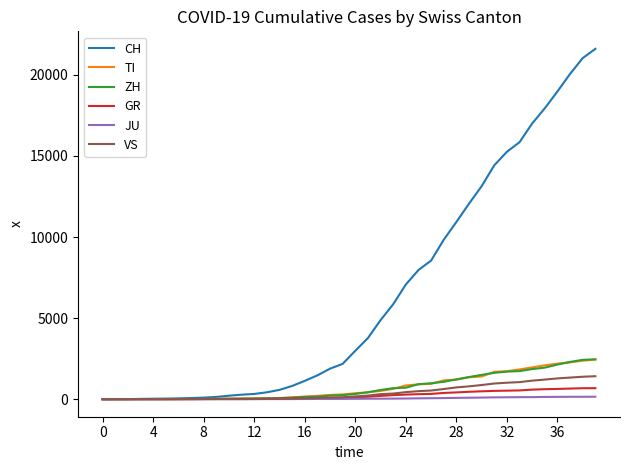

Which series has the largest range (max minus min)?

CH